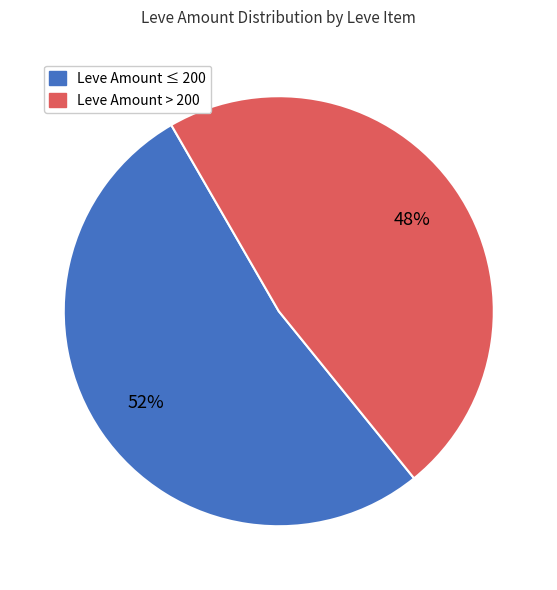

How many slices are in this pie chart?

2